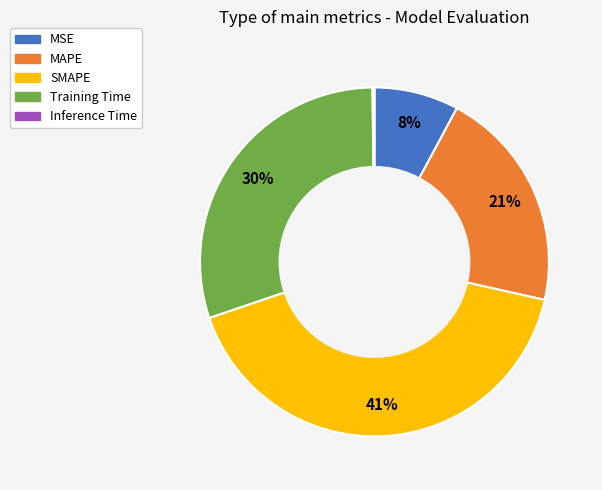

To the nearest percent, what percentage of the pie is Training Time?

30%